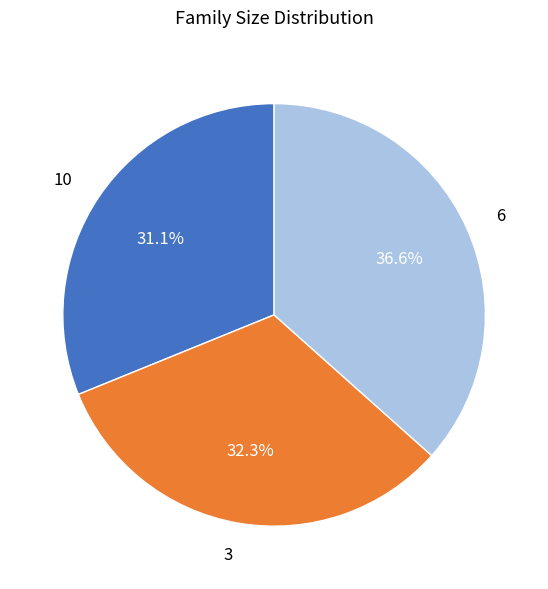

Which slice is the largest?

6